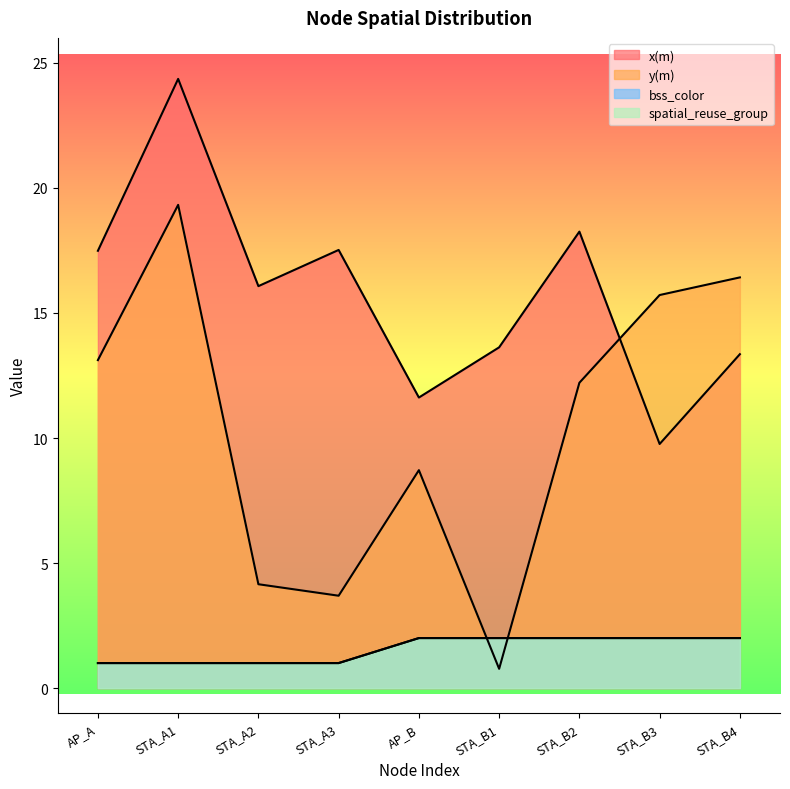

At STA_A2, list the series in order from largest to smallest.

x(m), y(m), bss_color, spatial_reuse_group